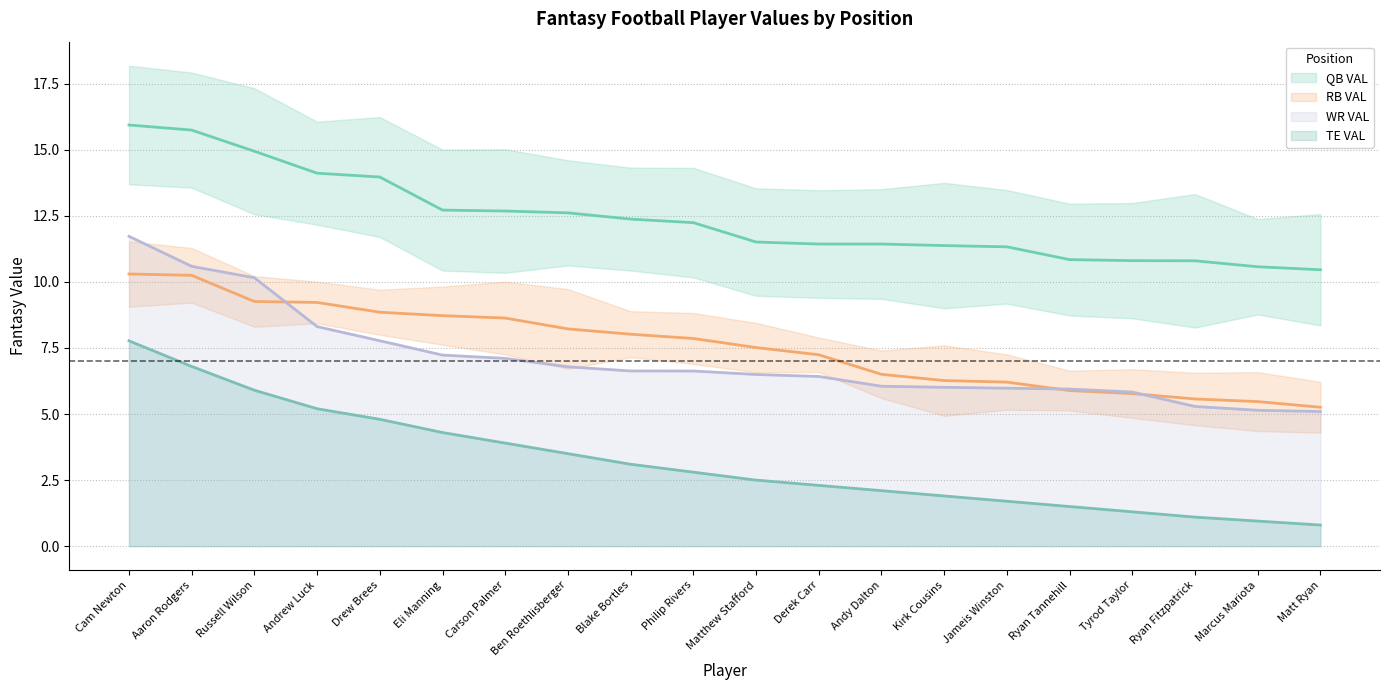

Is this an area chart (filled region under the line)?

No